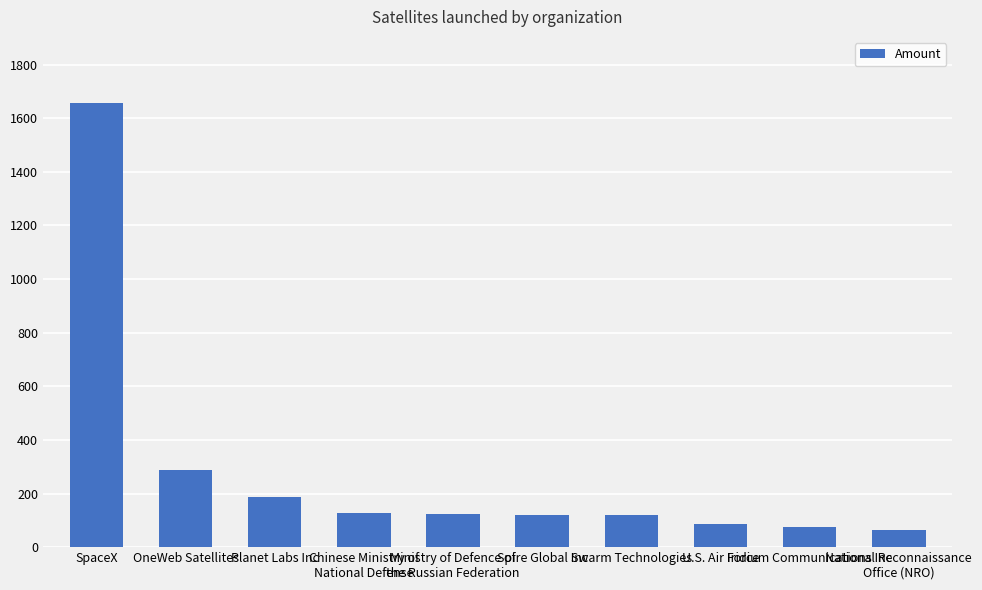

What is the value of the 1st bar from the left?

1655